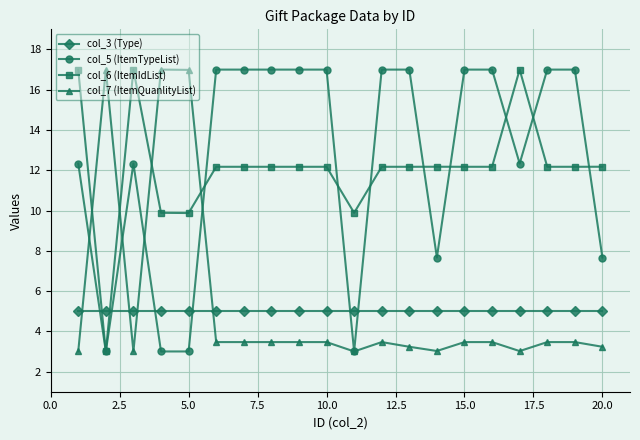

What is the maximum value shown in the chart?

17.0